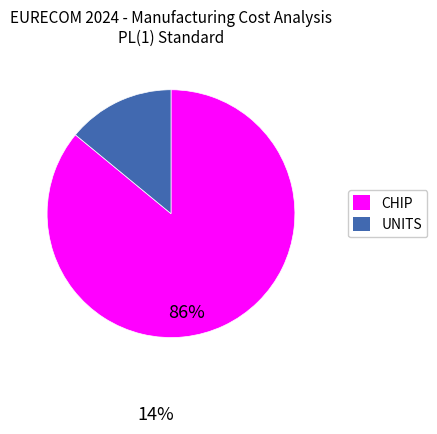

Rank the categories by value from lowest to highest.

UNITS, CHIP